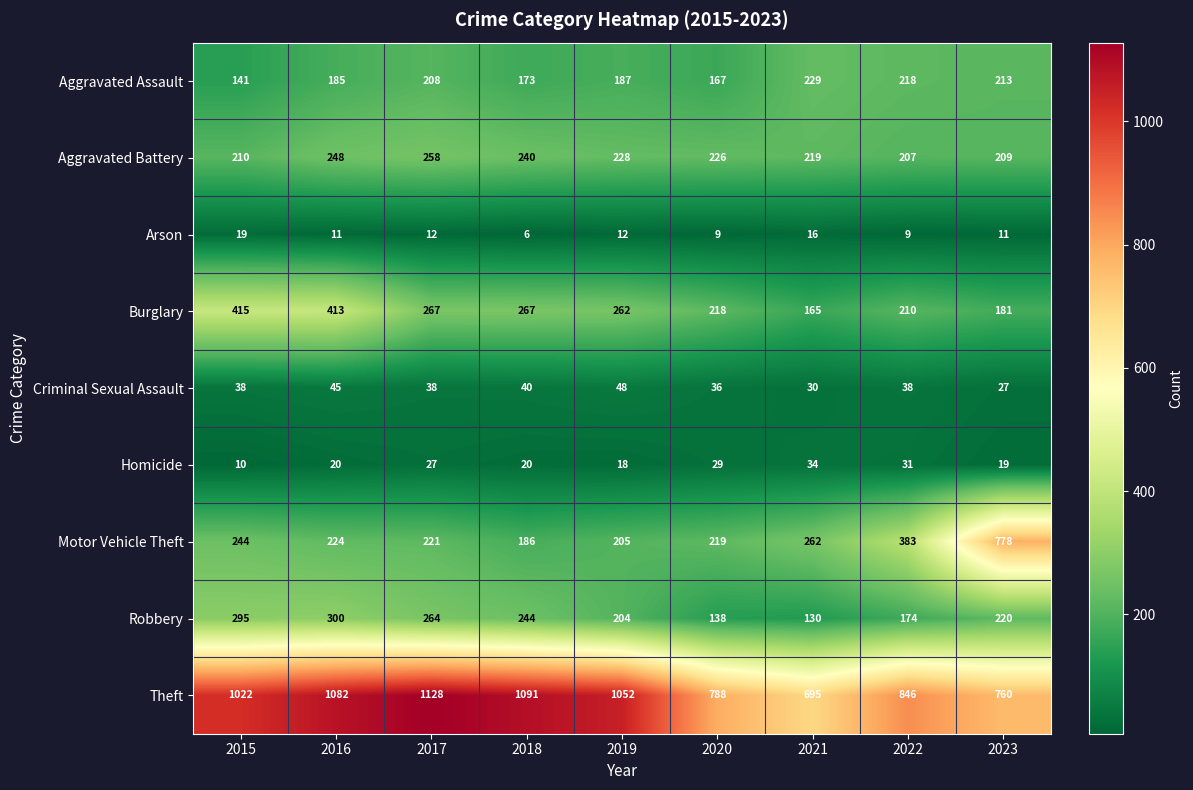

List the series in order of their peak value, lowest first.

Arson, Homicide, Criminal Sexual Assault, Aggravated Assault, Aggravated Battery, Robbery, Burglary, Motor Vehicle Theft, Theft